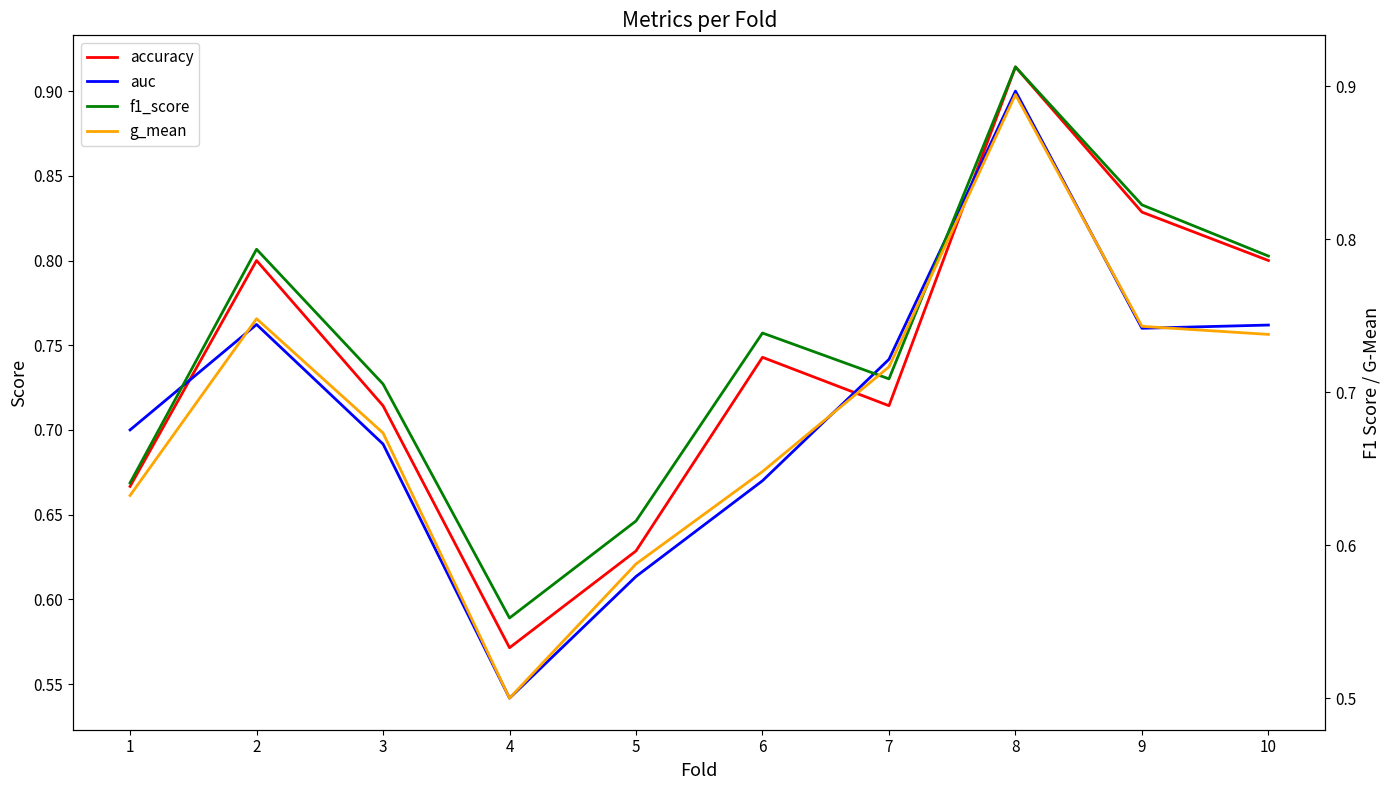

What is the difference between the second highest and second lowest values in the accuracy series?

0.2